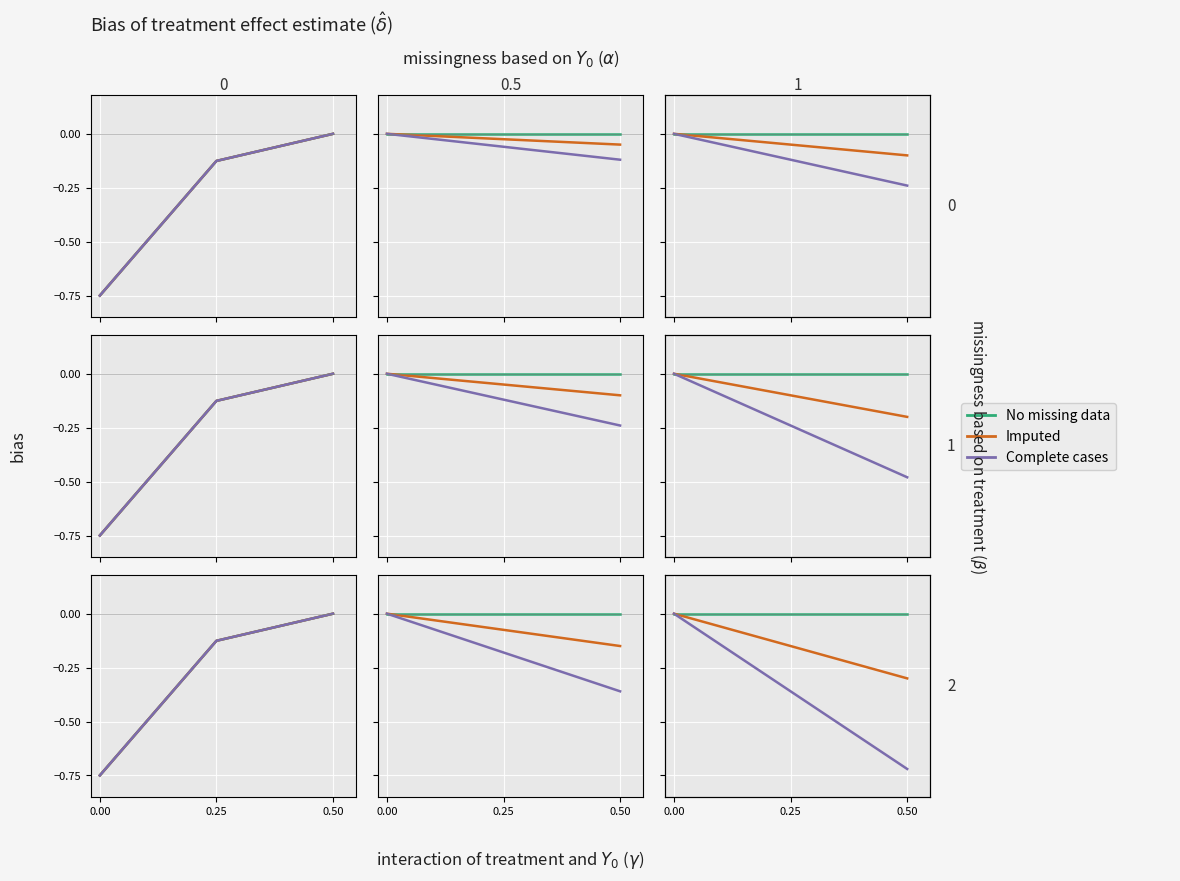

What is the difference between the maximum and minimum values in the Imputed series?

0.3